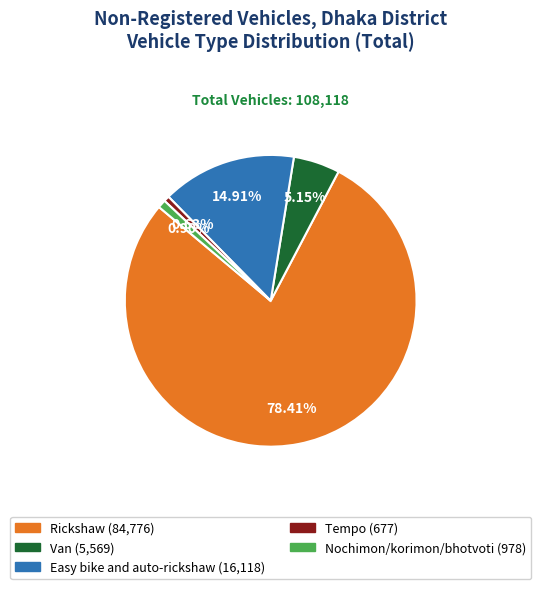

Which has a higher value, Easy bike and auto-rickshaw or Rickshaw?

Rickshaw